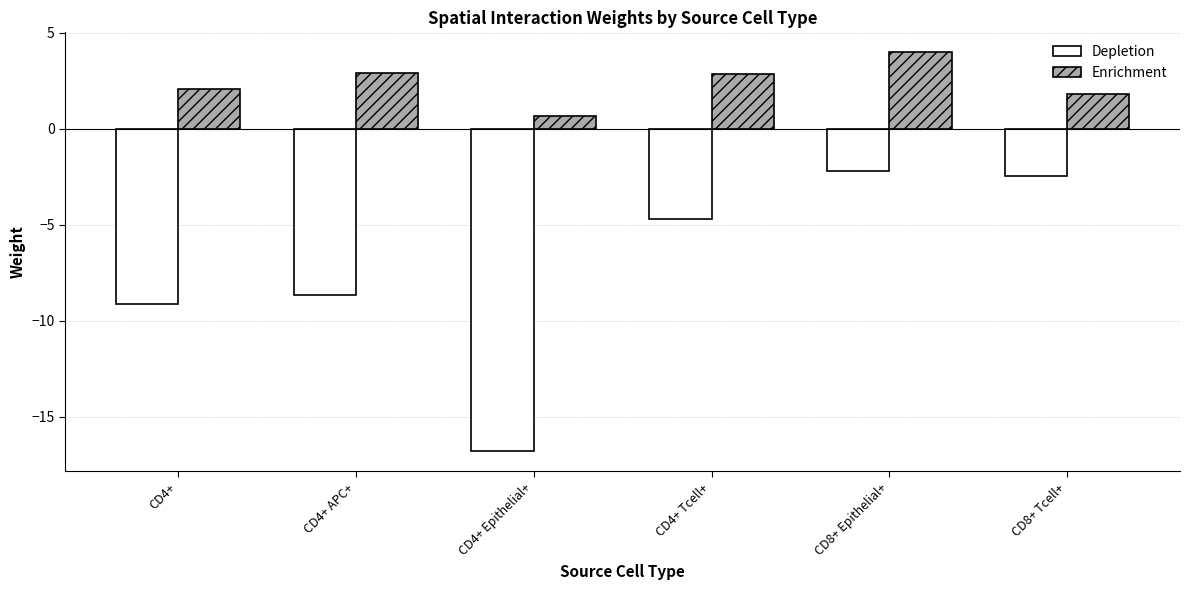

At which category does the chart reach its peak across all series?

CD8+ Epithelial+